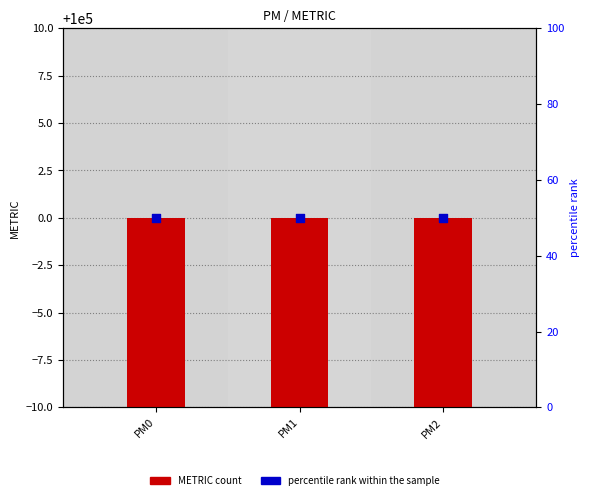

What are all the series names shown in the legend?

METRIC count, percentile rank within the sample